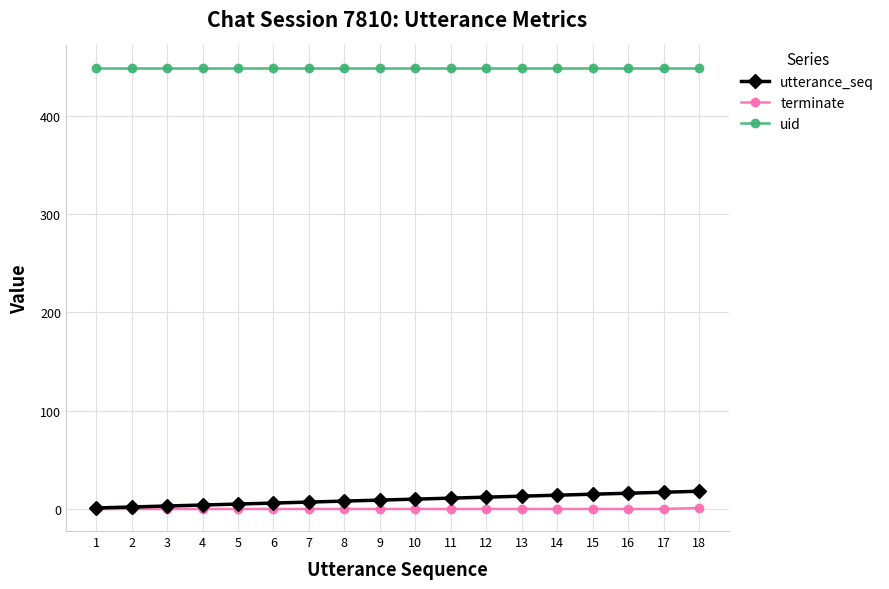

True or false: uid and terminate intersect in this chart.

False